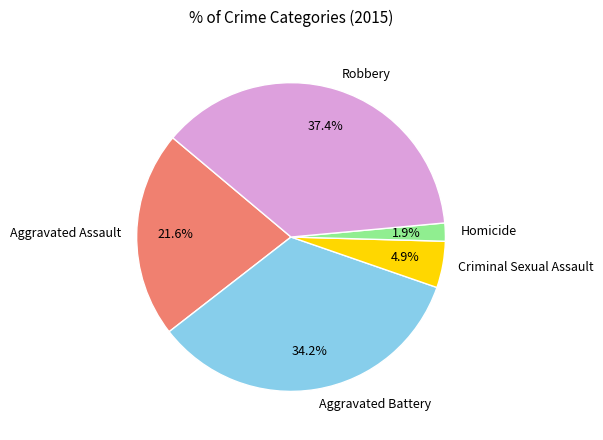

Approximately how many times larger is the value at Aggravated Assault compared to Criminal Sexual Assault?

4.4